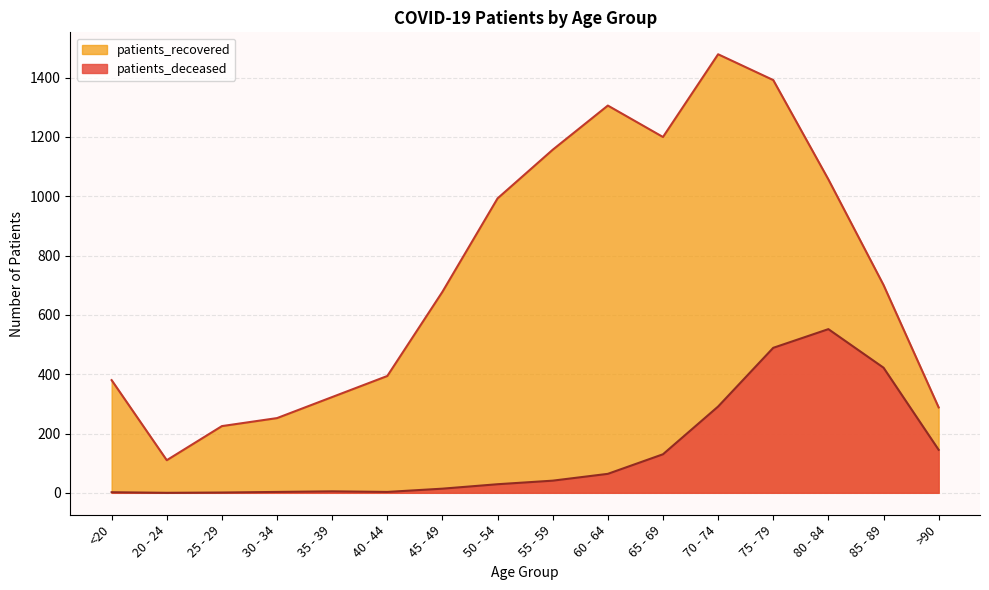

What is the sum of all patients_recovered values?

11935